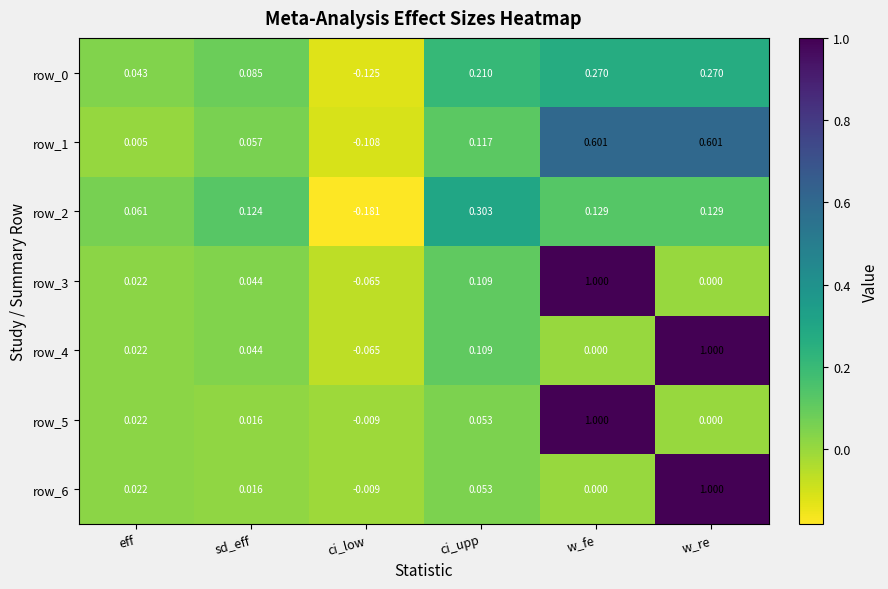

Rank the categories by row_4 value from highest to lowest.

w_re, ci_upp, sd_eff, eff, w_fe, ci_low